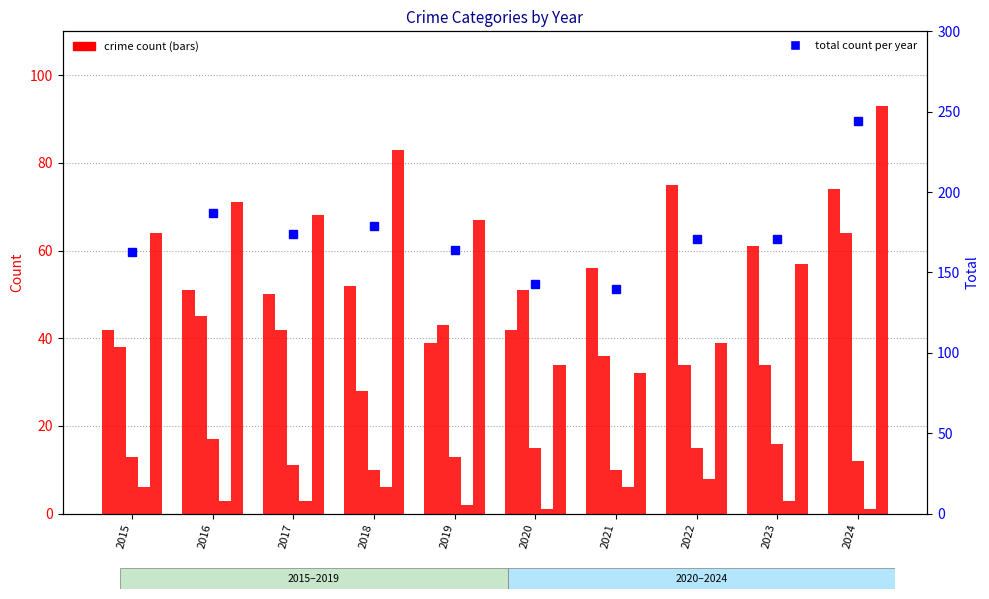

Is it true that Aggravated Assault equals 74 at 2024?

True